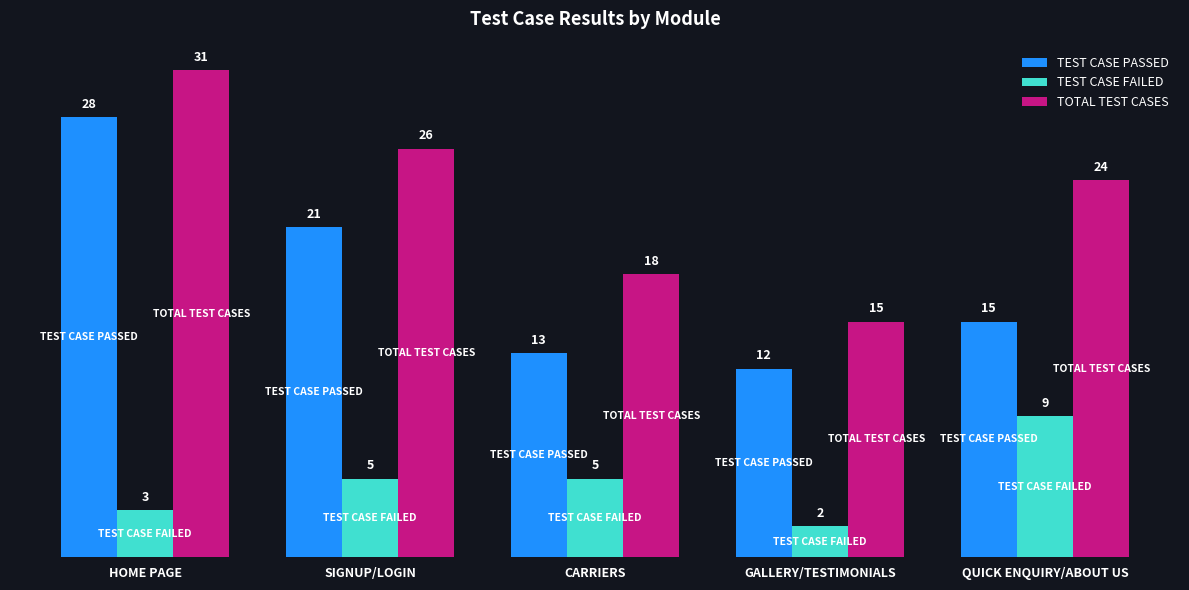

How many bars are there in total?

15